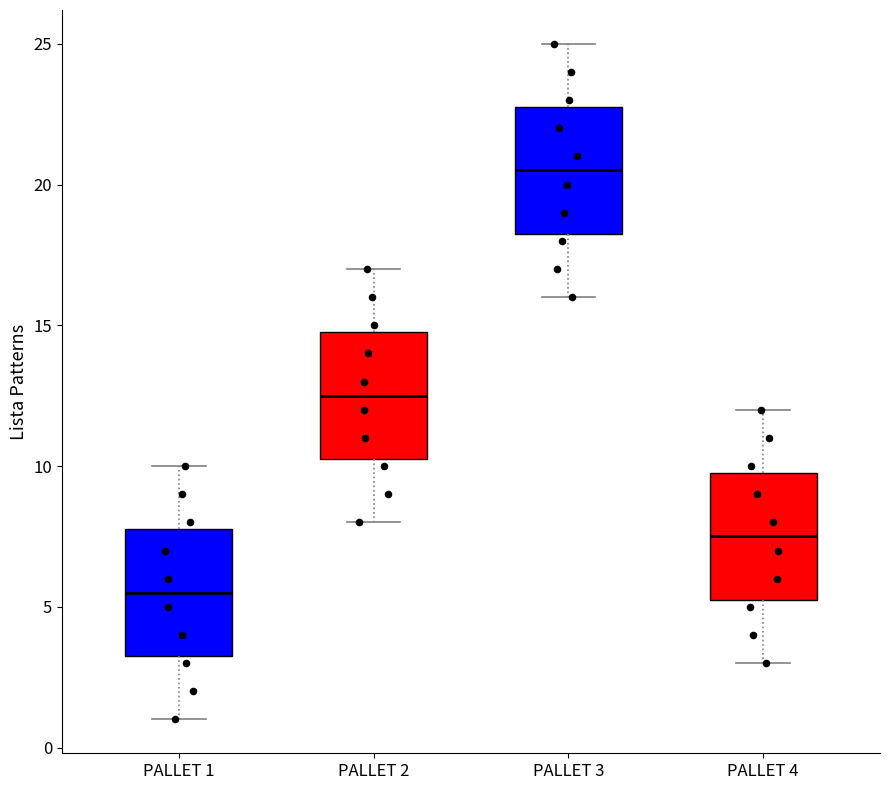

Reading left to right, transcribe this box plot: for each box, give where its median line is, the range the box spans, and where its two whiskers end, as read against the y-axis. The values are not printed on the chart, so give them approximately, as read against the axis.

PALLET 1: median 5.5, box 3.5 to 8.0, whiskers 1.0 to 10.0
PALLET 2: median 12.5, box 10.5 to 15.0, whiskers 8.0 to 17.0
PALLET 3: median 20.5, box 18.5 to 23.0, whiskers 16.0 to 25.0
PALLET 4: median 7.5, box 5.5 to 10.0, whiskers 3.0 to 12.0